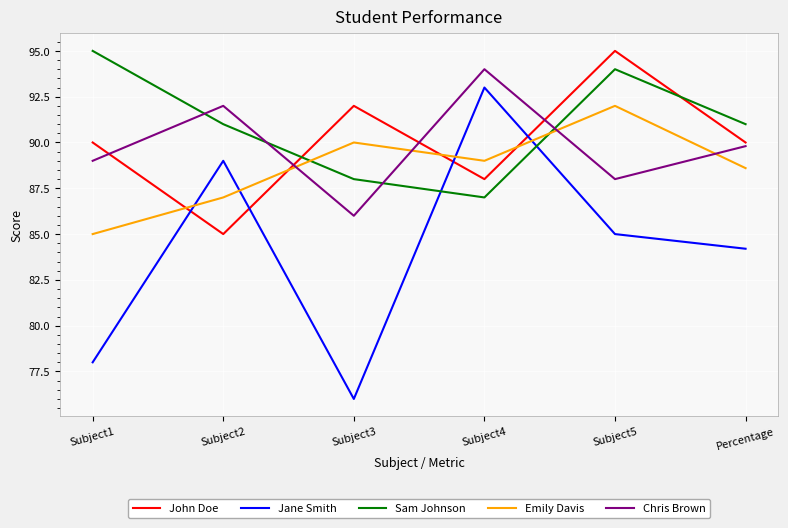

Reading left to right, extract all data points from this chart.

John Doe: 90.0	85.0	92.0	88.0	95.0	90.0
Jane Smith: 78.0	89.0	76.0	93.0	85.0	84.2
Sam Johnson: 95.0	91.0	88.0	87.0	94.0	91.0
Emily Davis: 85.0	87.0	90.0	89.0	92.0	88.6
Chris Brown: 89.0	92.0	86.0	94.0	88.0	89.8